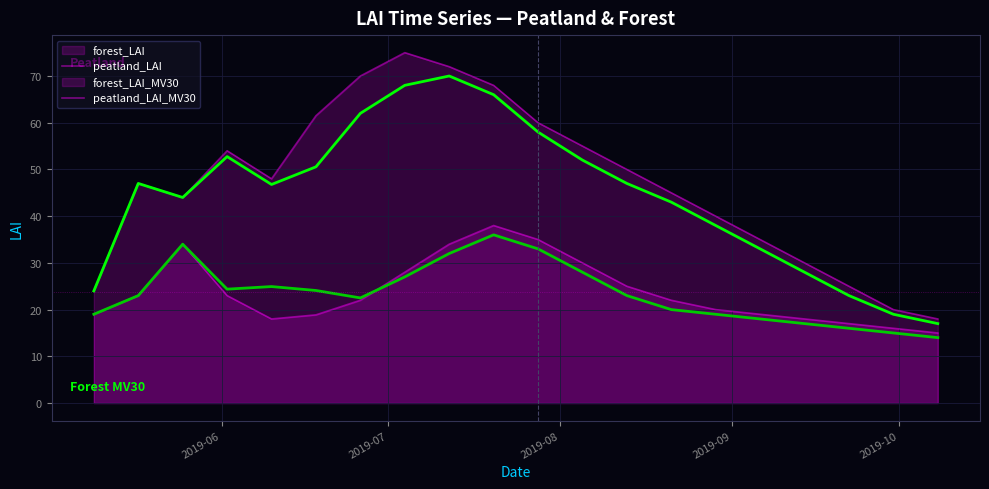

What is the average value of the forest_LAI_MV30 series?

44.5